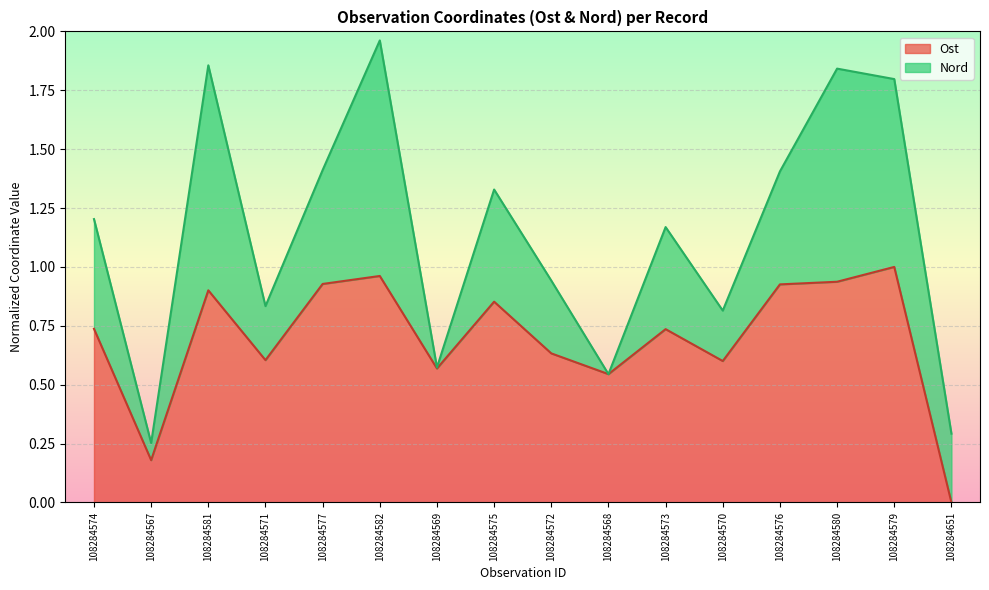

What is the label of the 5th point from the left?

108284577